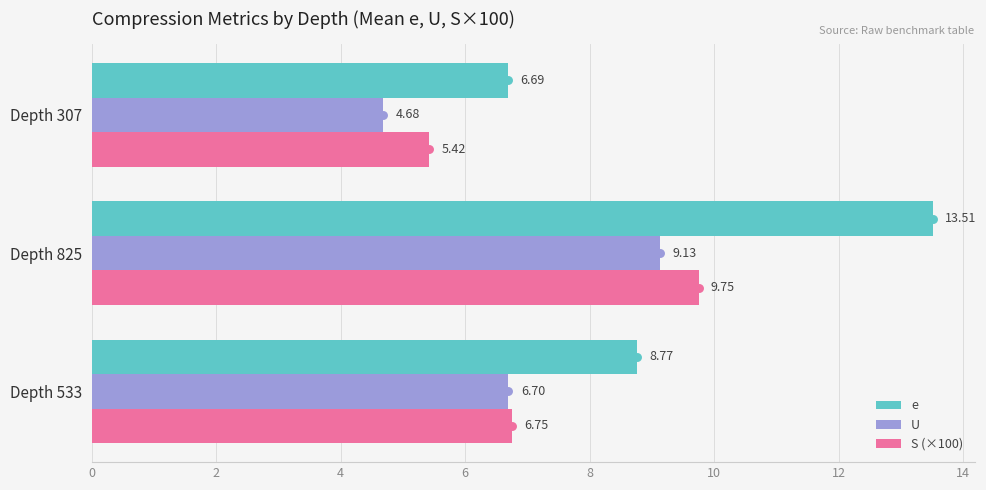

What is the sum of the e values at Depth 825 and Depth 307?

20.2